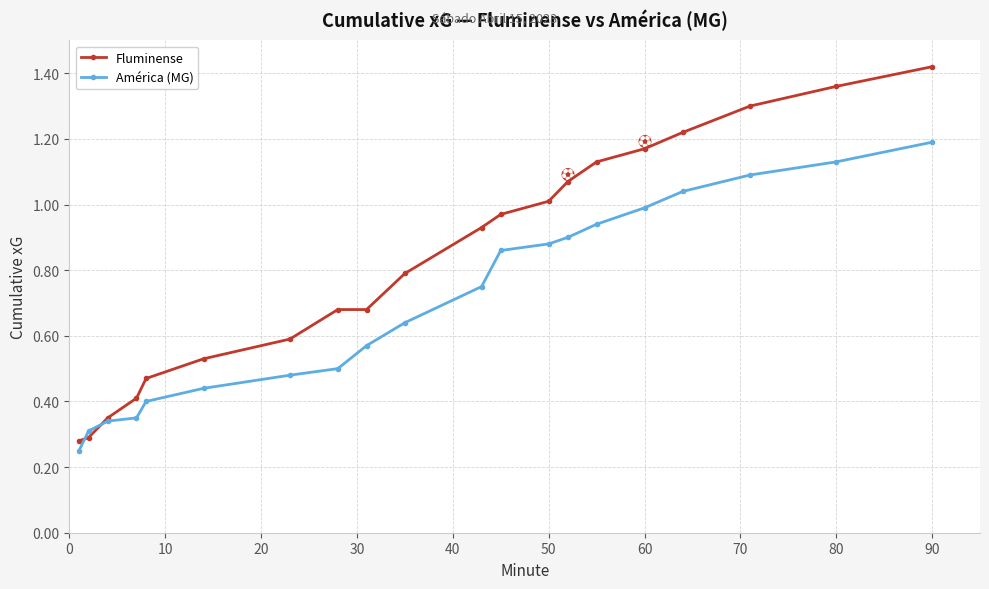

Which series has the widest spread of values?

Fluminense